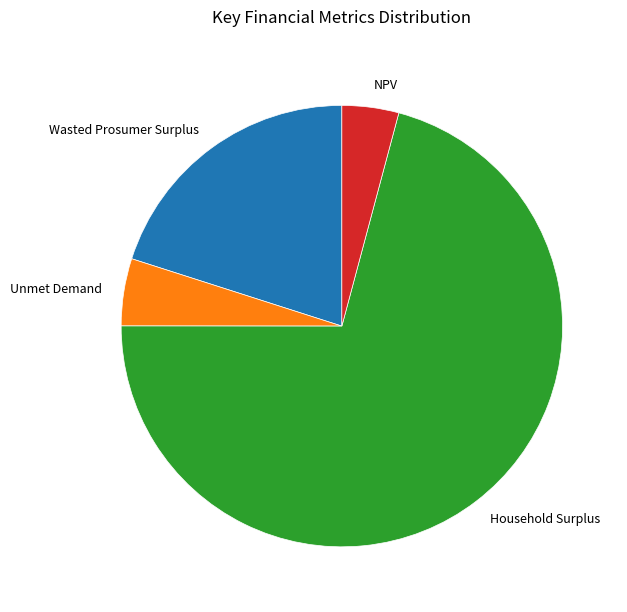

Approximately how many times larger is the value at Unmet Demand compared to Wasted Prosumer Surplus?

0.2